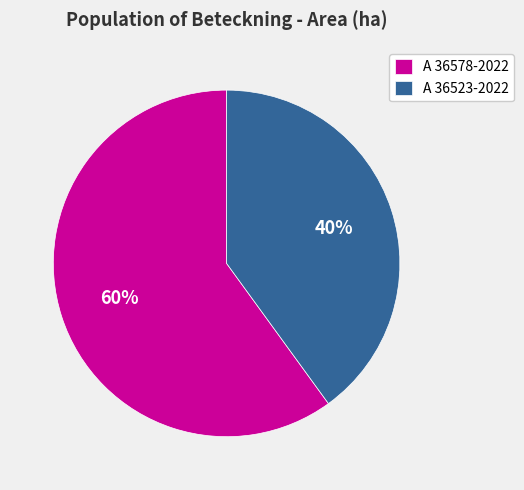

Do A 36523-2022 and A 36578-2022 together represent more than half of the pie?

Yes